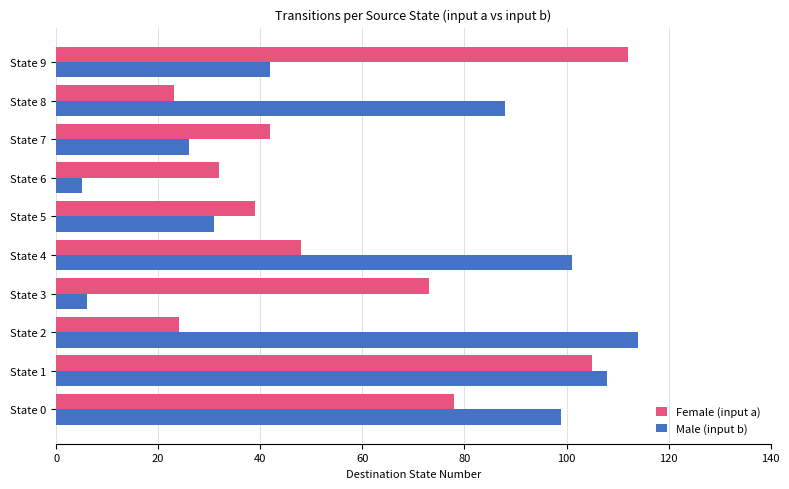

What is the smallest value displayed?

5